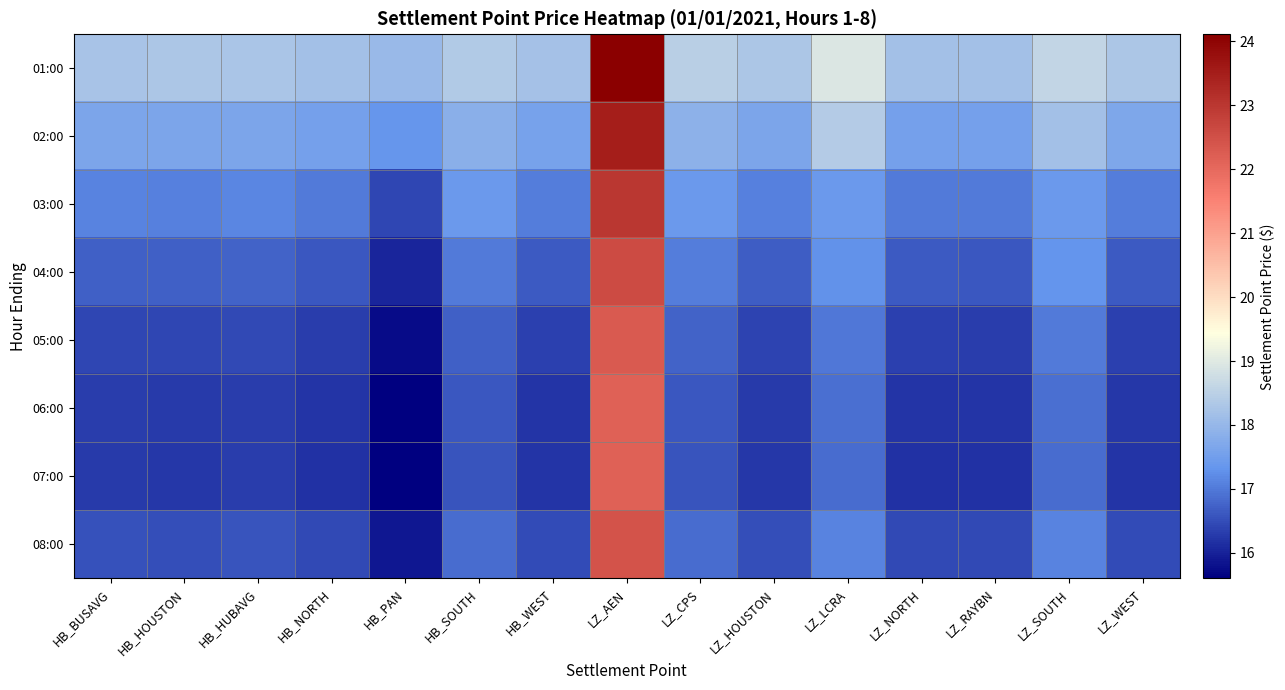

Between LZ_HOUSTON and HB_PAN, which is larger?

LZ_HOUSTON